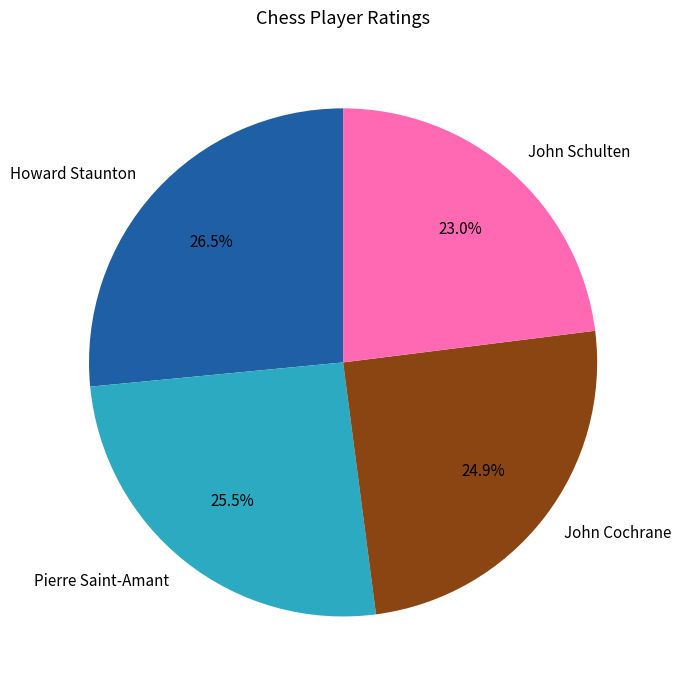

To the nearest percent, what is the difference between the largest and smallest slice percentages?

4%